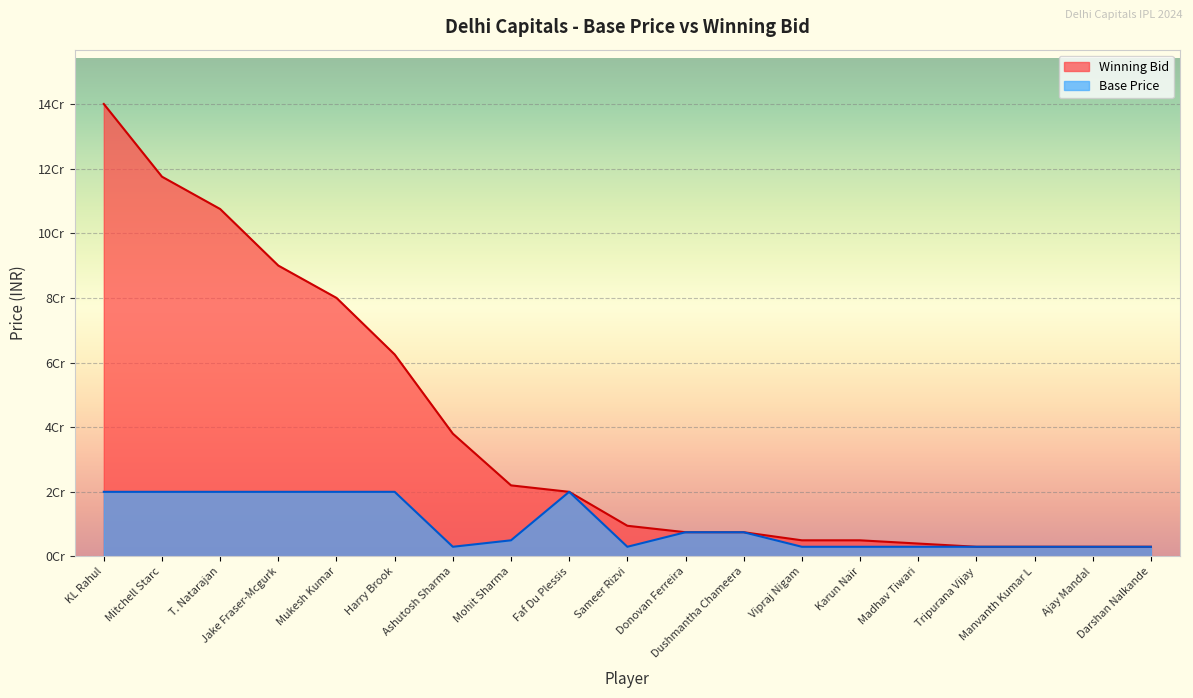

Rank the categories by Winning Bid value from lowest to highest.

Tripurana Vijay, Manvanth Kumar L, Ajay Mandal, Darshan Nalkande, Madhav Tiwari, Vipraj Nigam, Karun Nair, Donovan Ferreira, Dushmantha Chameera, Sameer Rizvi, Faf Du Plessis, Mohit Sharma, Ashutosh Sharma, Harry Brook, Mukesh Kumar, Jake Fraser-Mcgurk, T. Natarajan, Mitchell Starc, KL Rahul